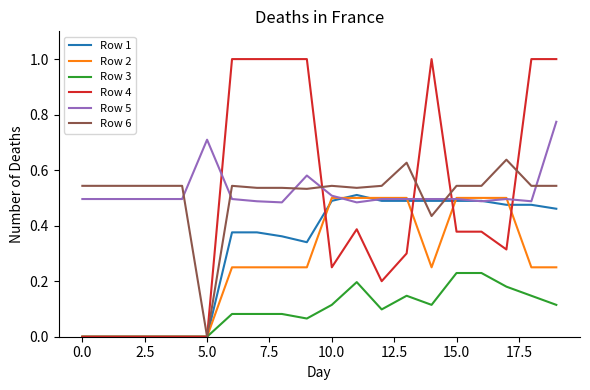

Which series has the widest spread of values?

Row 4